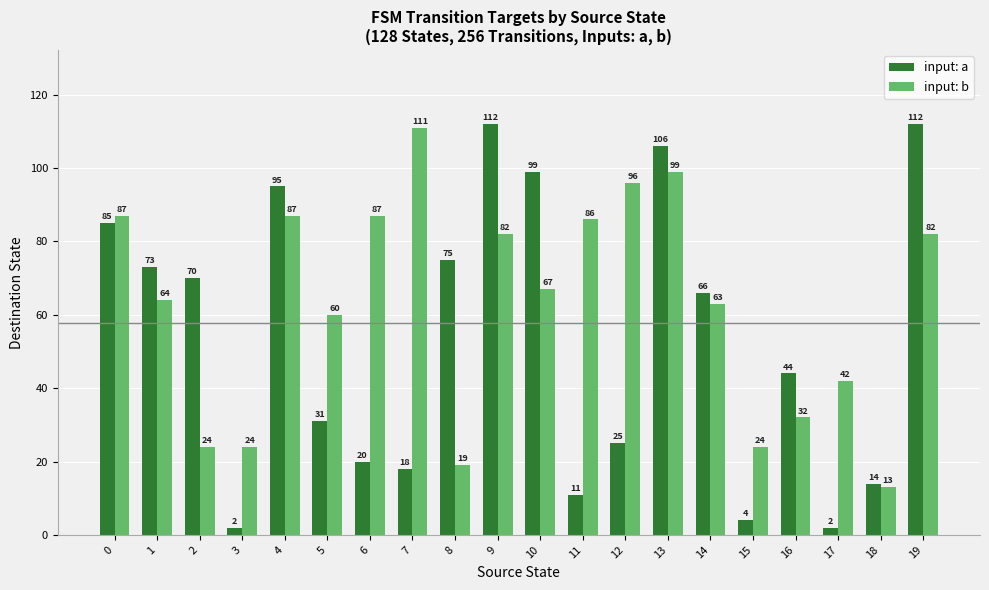

Count the number of categories in the chart.

20